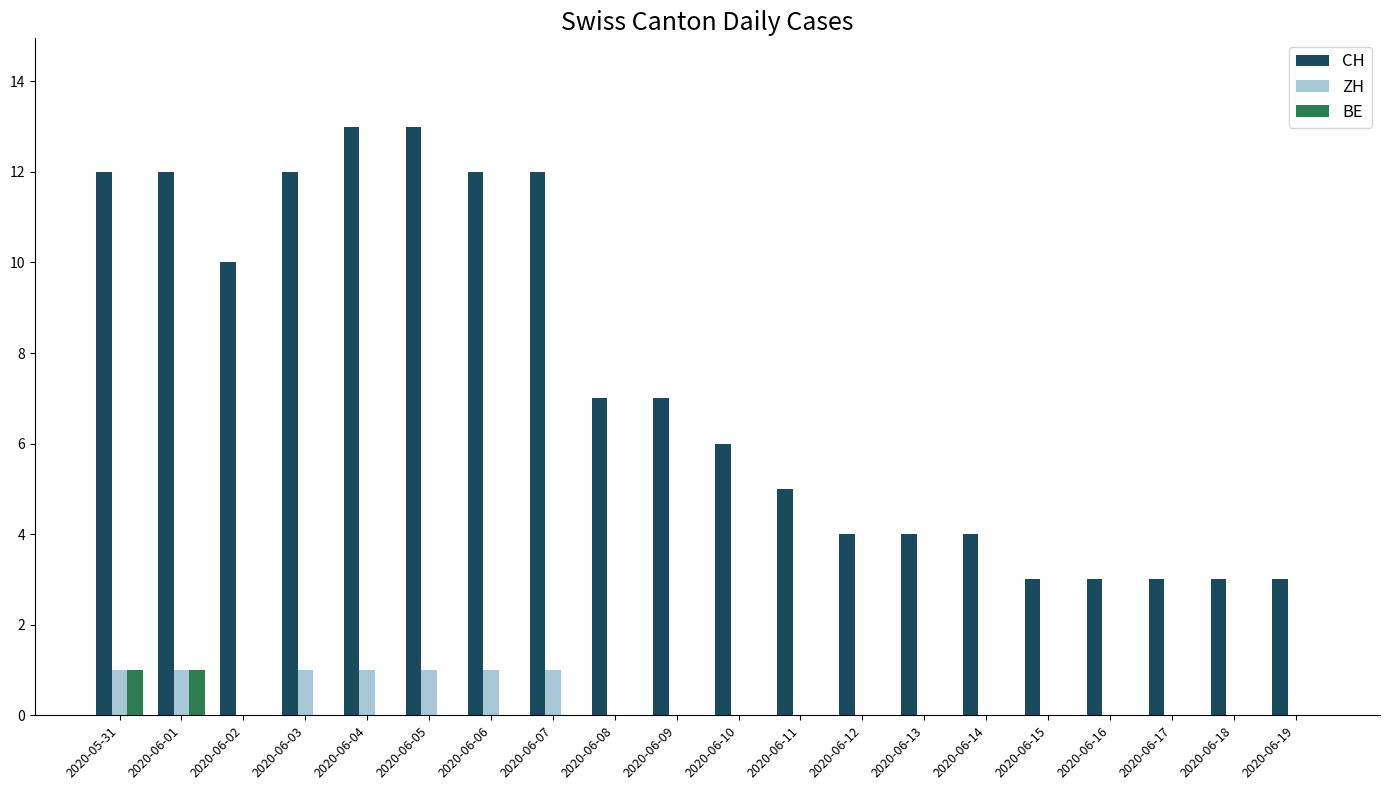

What is the sum of all CH values?

148